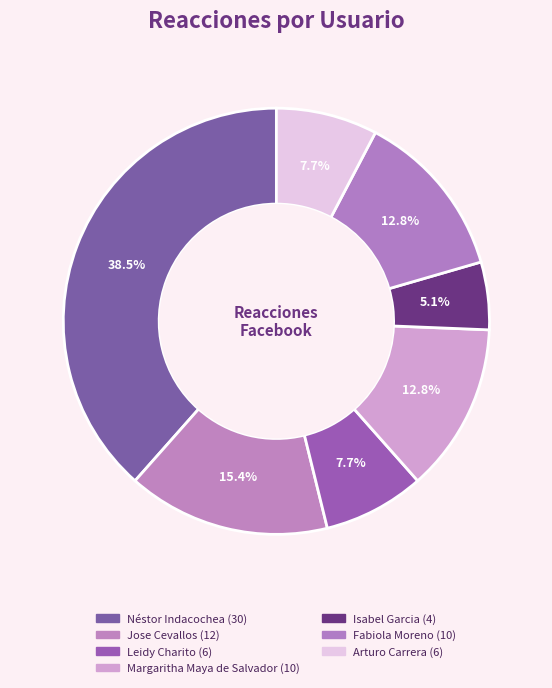

Which slice is the largest?

Néstor Indacochea